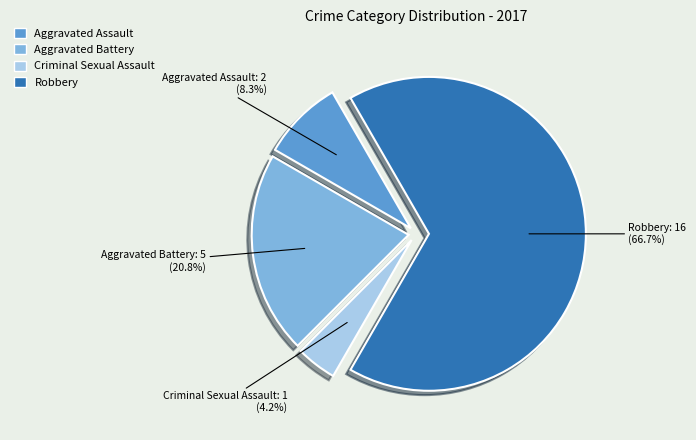

Which has a higher value, Aggravated Assault or Robbery?

Robbery